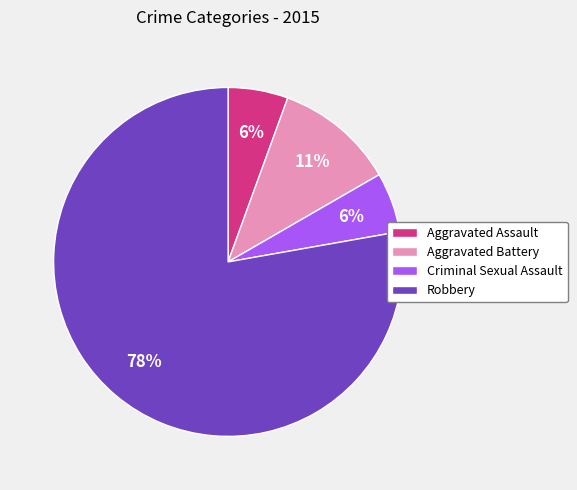

Combined, do Robbery and Aggravated Battery account for over 50%?

Yes